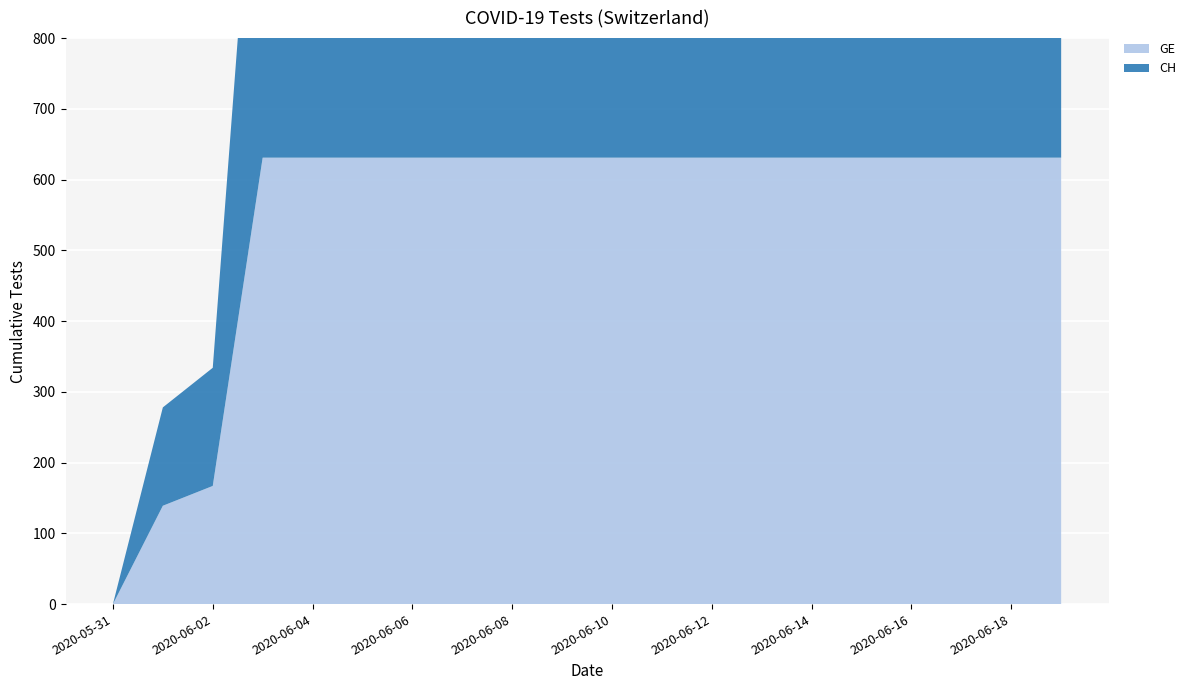

Reading right to left, transcribe all the data shown in this chart.

GE: 2020-06-19=631	2020-06-18=631	2020-06-17=631	2020-06-16=631	2020-06-15=631	2020-06-14=631	2020-06-13=631	2020-06-12=631	2020-06-11=631	2020-06-10=631	2020-06-09=631	2020-06-08=631	2020-06-07=631	2020-06-06=631	2020-06-05=631	2020-06-04=631	2020-06-03=631	2020-06-02=167	2020-06-01=139	2020-05-31=0
CH: 2020-06-19=631	2020-06-18=631	2020-06-17=631	2020-06-16=631	2020-06-15=631	2020-06-14=631	2020-06-13=631	2020-06-12=631	2020-06-11=631	2020-06-10=631	2020-06-09=631	2020-06-08=631	2020-06-07=631	2020-06-06=631	2020-06-05=631	2020-06-04=631	2020-06-03=631	2020-06-02=167	2020-06-01=139	2020-05-31=0